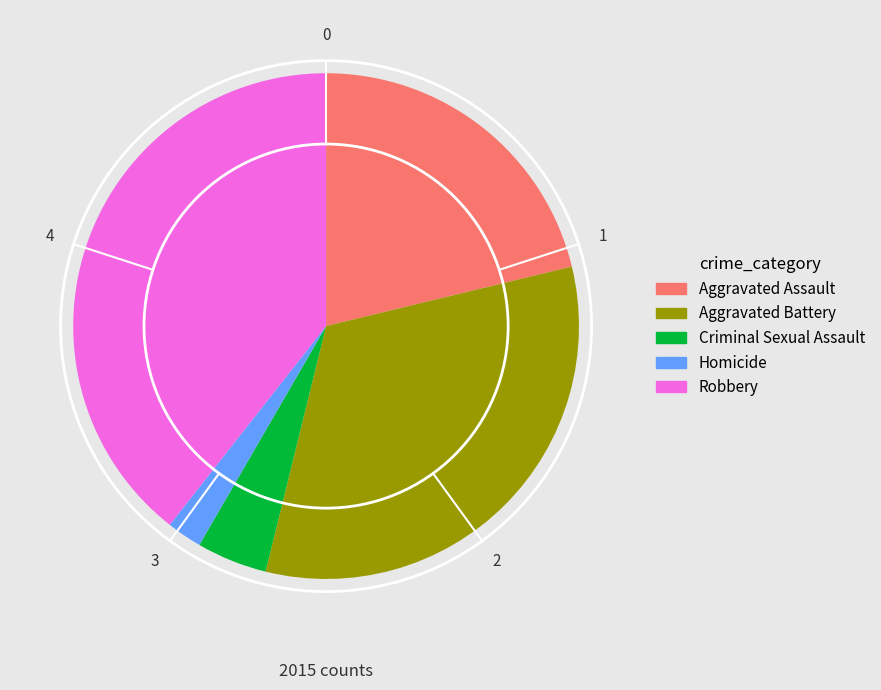

The Aggravated Battery slice represents 33% of the pie. True or false?

True